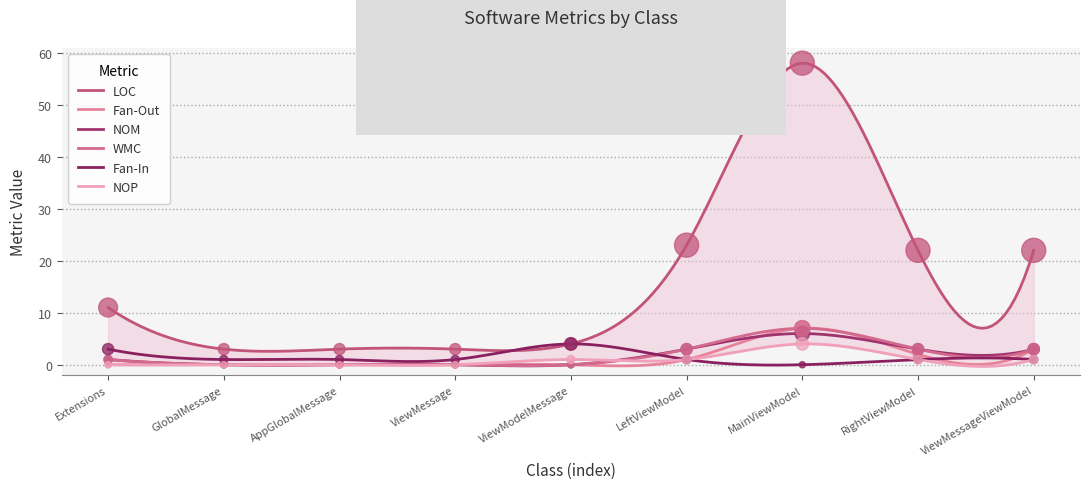

At how many categories does at least one series exceed 3?

6